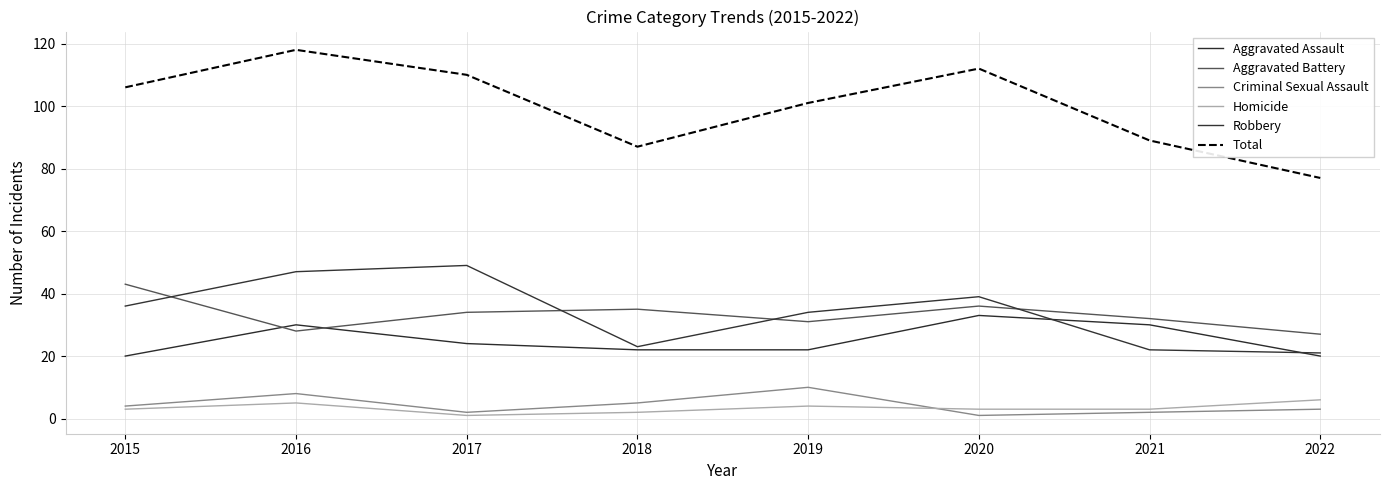

Does the chart display data point markers on the line(s)?

No